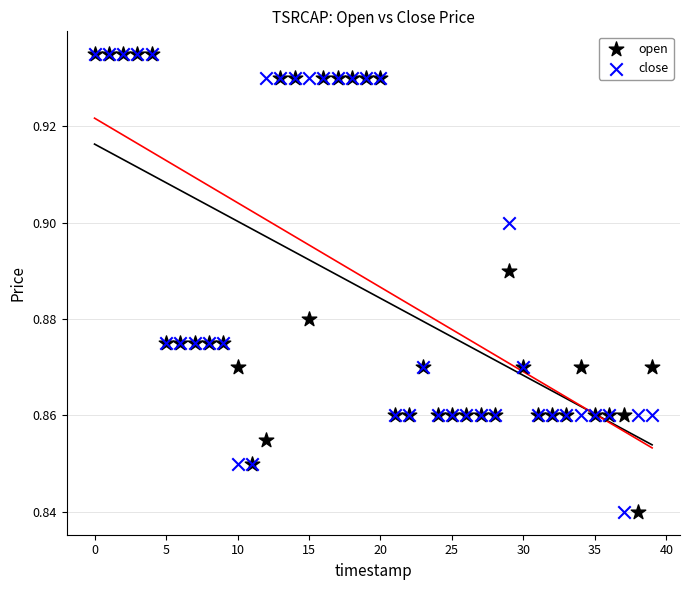

What are all the series names shown in the legend?

open, close